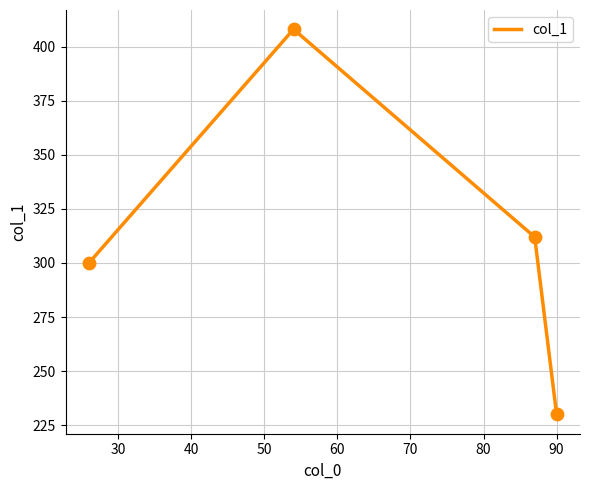

What is the minimum value shown in the chart?

230